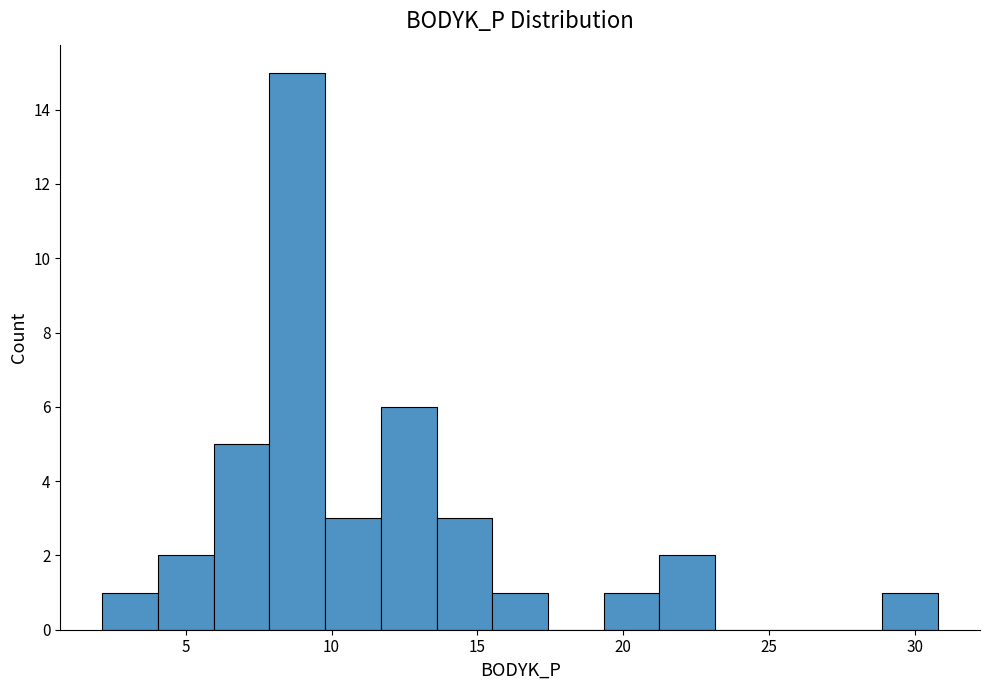

Around what value on the x-axis is the tallest bar? Give the approximate position of its centre, as read against the axis.

9.0